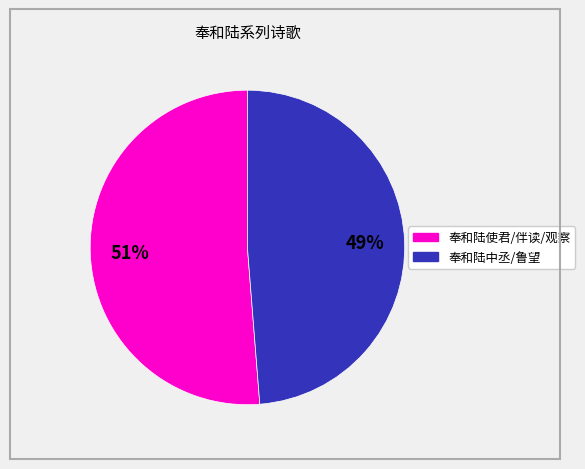

To the nearest percent, what is the average slice percentage?

50%